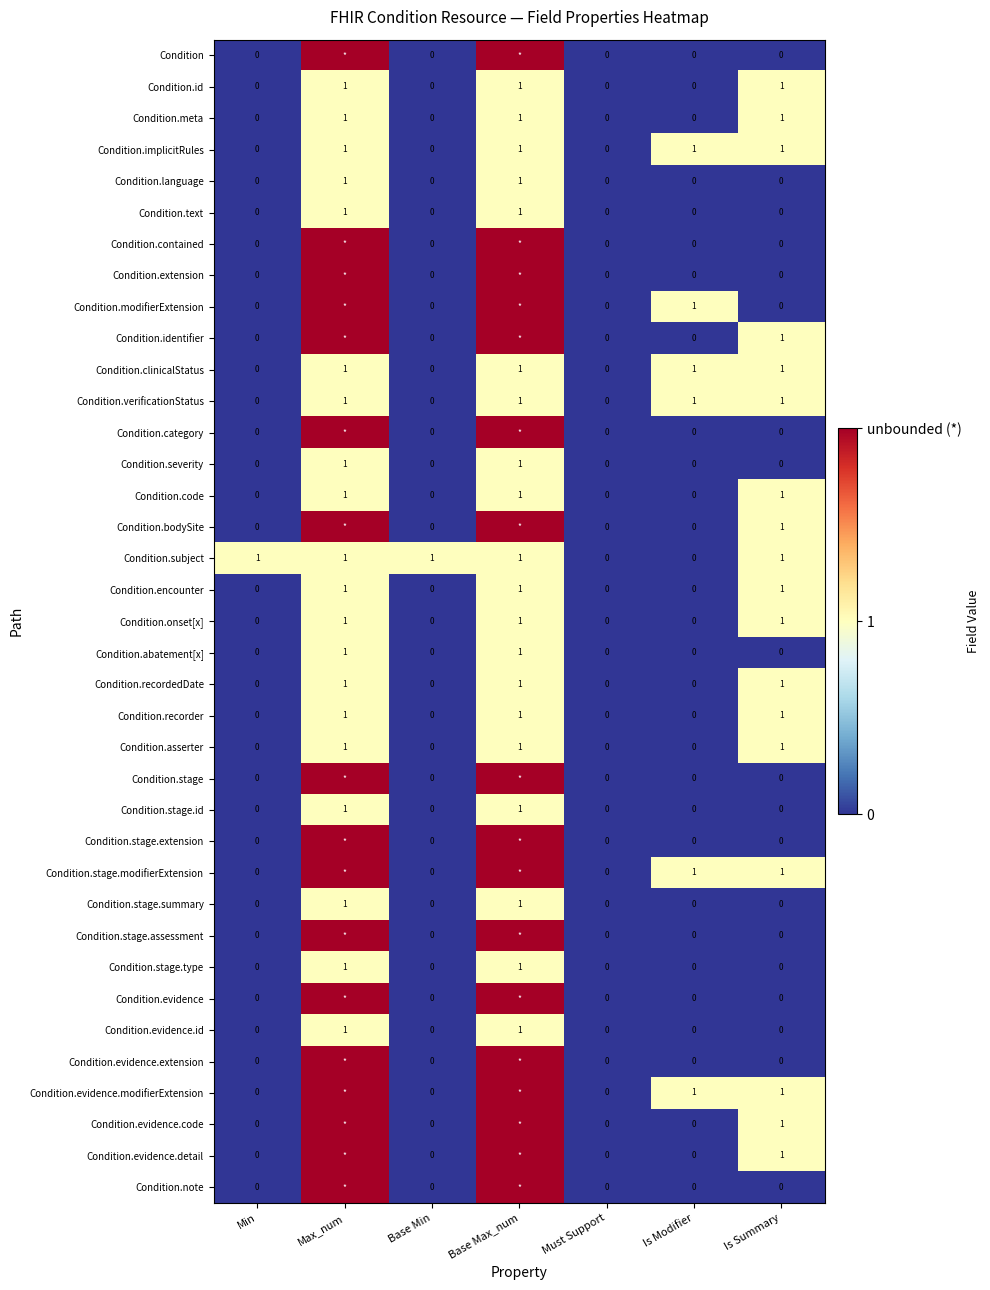

True or false: Condition.stage.summary has a value of 1 at Max_num.

True